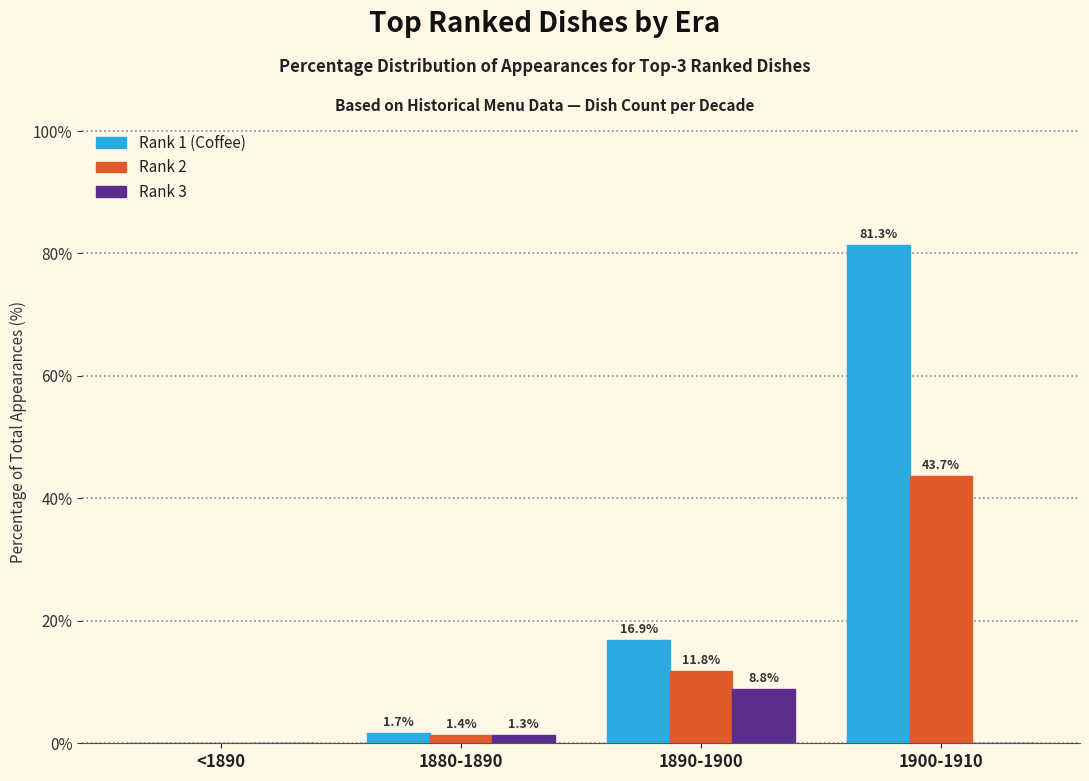

Where does the Rank 1 (Coffee) series first go above 16?

1890-1900